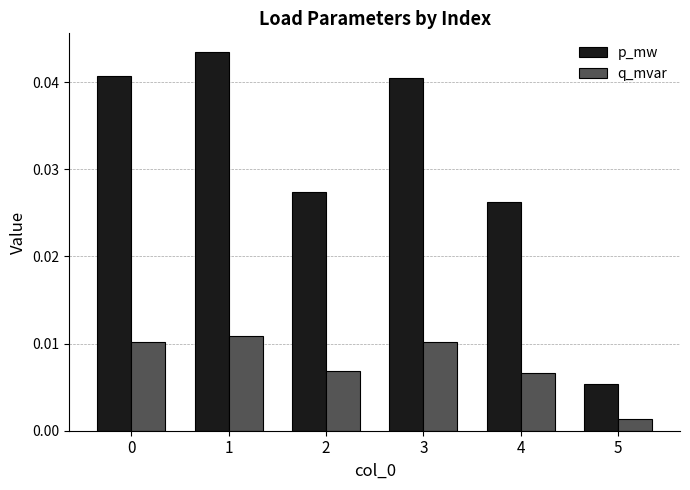

Are the bars grouped side by side (vs. stacked)?

Yes